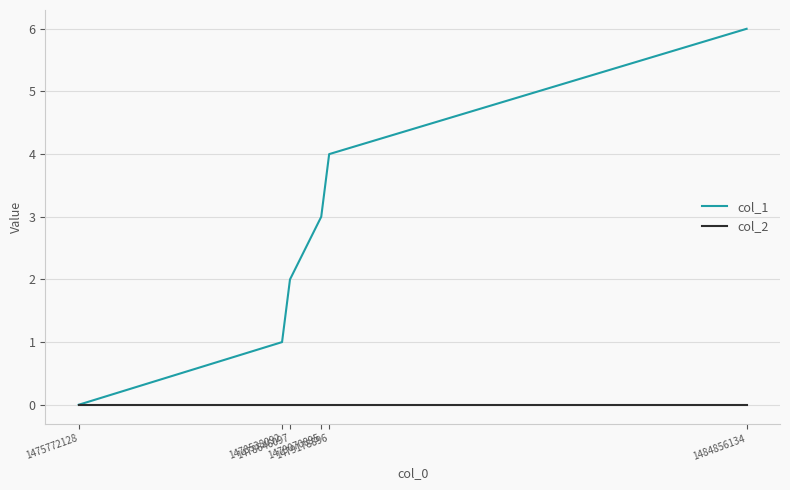

The col_2 series shows 0 at 1475772128. True or false?

True